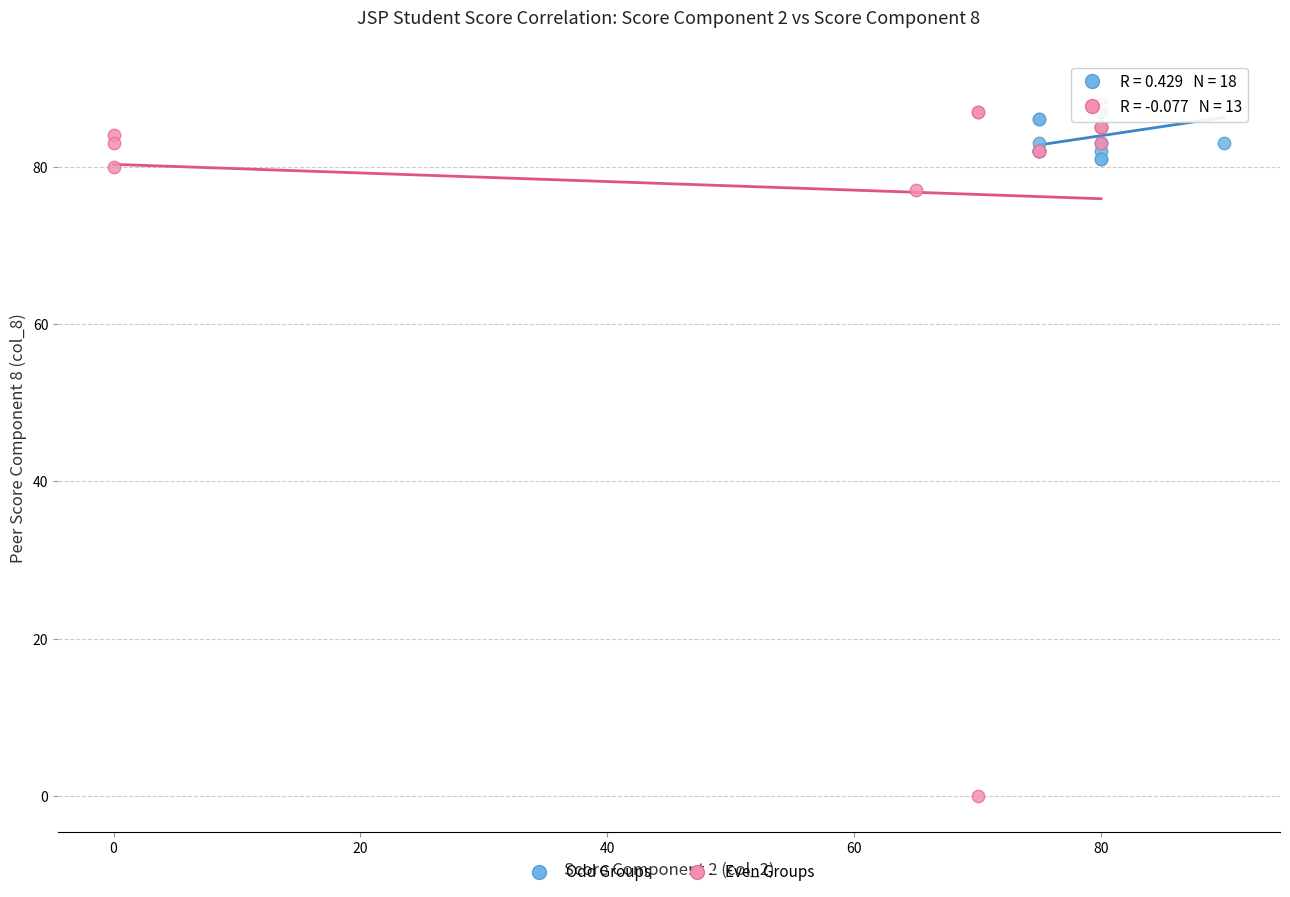

Which series contains the lowest Y value?

Even Groups